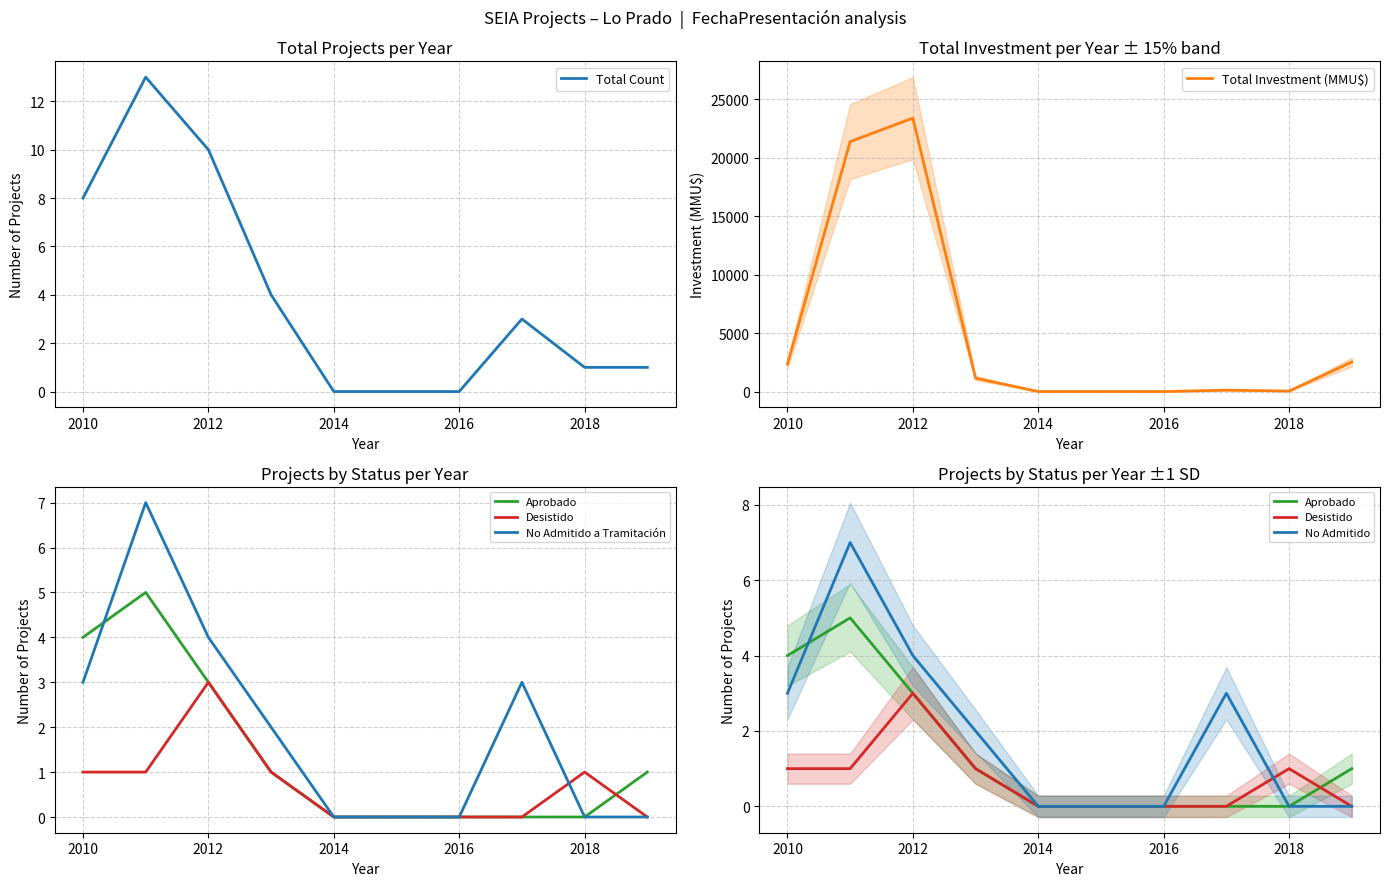

True or false: Total Investment (MMU$) has a value of 40 at 2018.

True